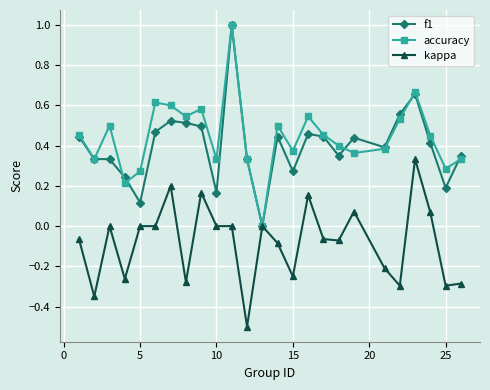

How many interior local valleys does the accuracy series have?

8